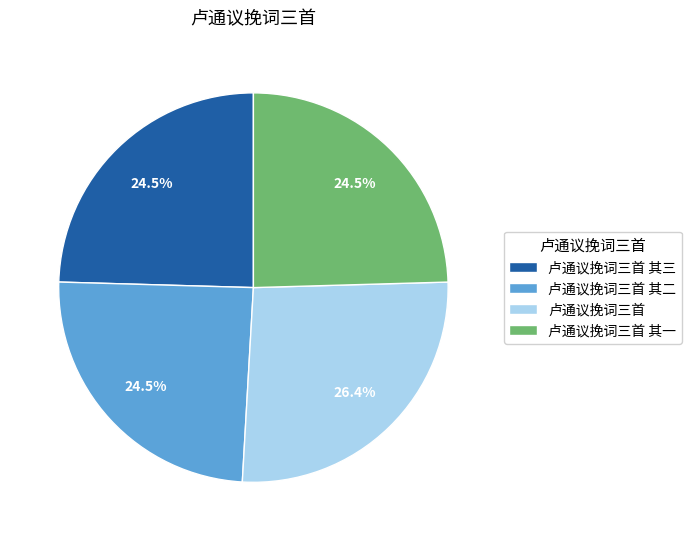

Is there any slice that represents more than half of the pie?

No